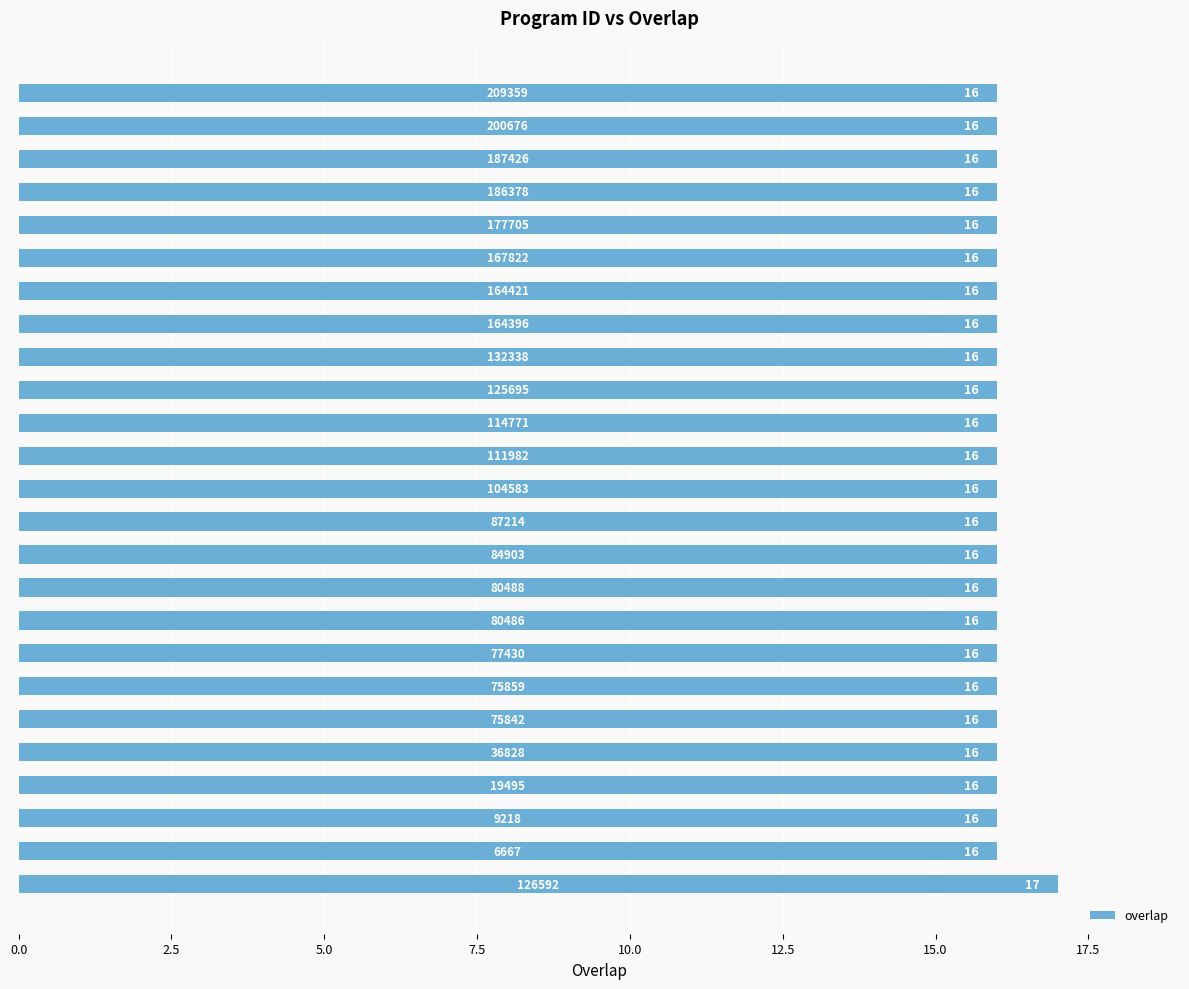

What is the sum of all values?

401